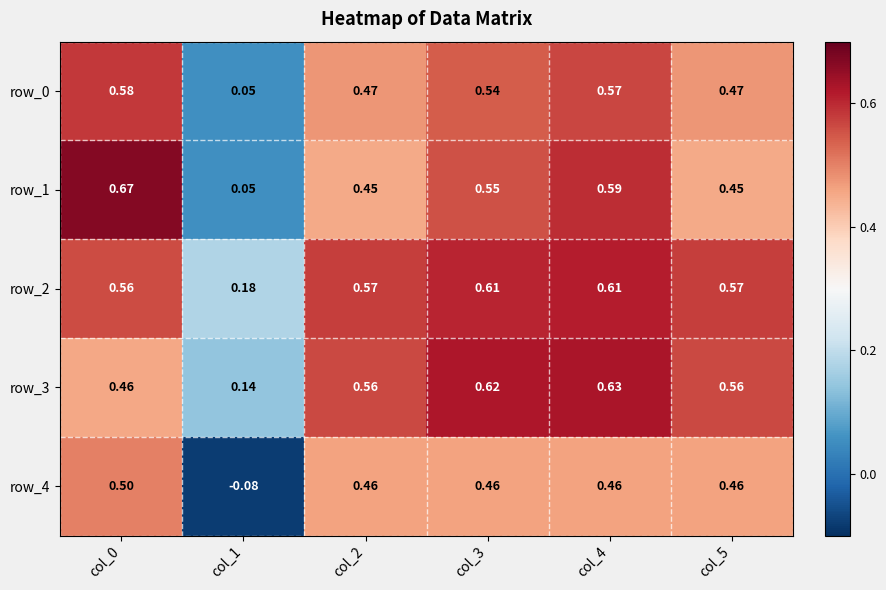

Is the value of row_2 at col_5 greater than the value of row_3 at col_5?

Yes